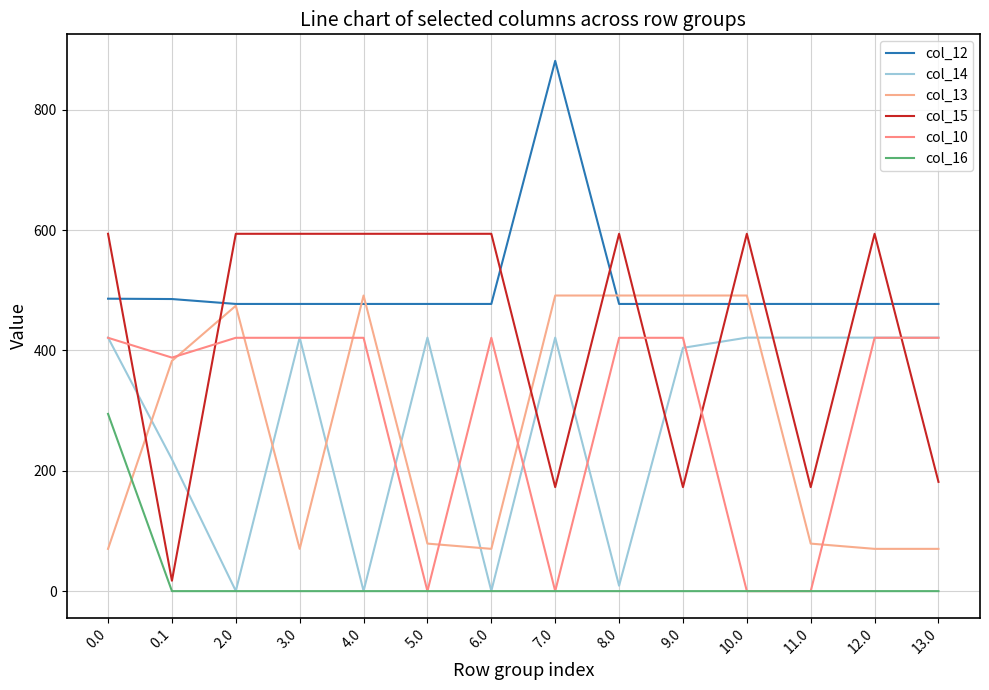

Reading right to left, extract all data points from this chart.

col_12: 477.2	477.2	477.2	477.2	477.2	477.2	881.2	477.2	477.2	477.2	477.2	477.2	485.4	486.0
col_14: 421.3	421.3	421.3	421.3	404.3	9.0	421.3	0.3	421.3	0.3	421.3	0.3	219.2	421.3
col_13: 70.2	70.2	79.0	491.2	491.2	491.2	491.2	70.2	79.0	491.2	70.2	474.2	382.7	70.2
col_15: 181.6	593.8	172.8	593.8	172.8	593.8	172.8	593.8	593.8	593.8	593.8	593.8	17.3	593.8
col_10: 421.0	421.0	0.0	0.0	421.0	421.0	0.0	421.0	0.0	421.0	421.0	421.0	388.1	421.0
col_16: 0.0	0.0	0.0	0.0	0.0	0.0	0.0	0.0	0.0	0.0	0.0	0.0	0.0	294.5